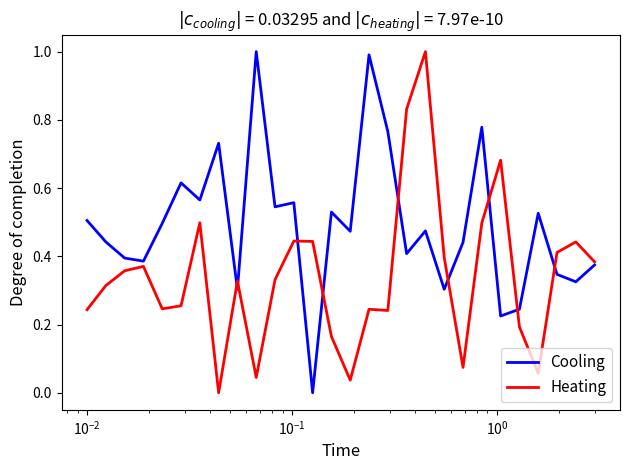

What is the greatest value displayed?

1.0